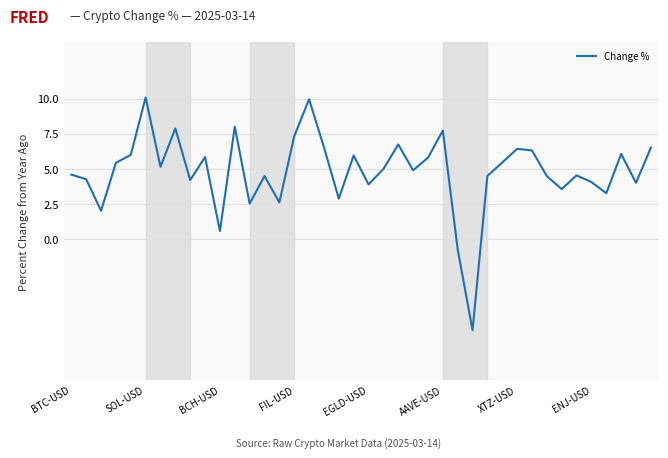

What is the difference between the maximum and minimum values?

16.5